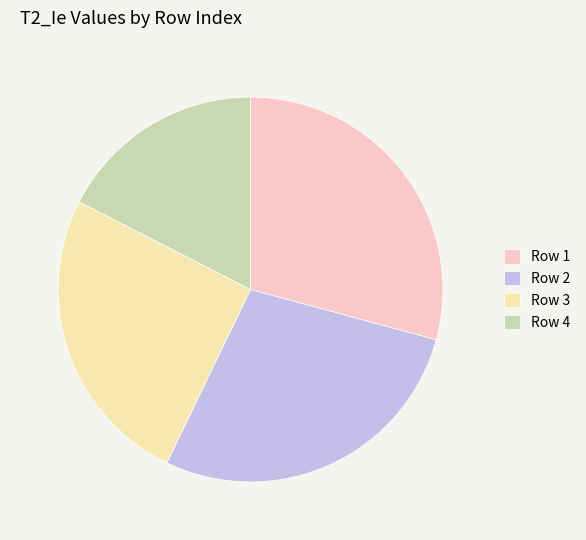

Is there a majority slice in this chart?

No